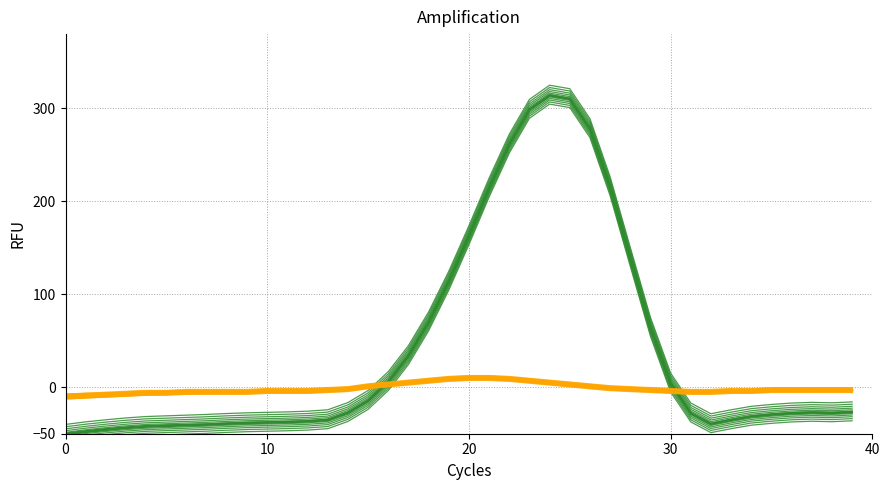

Does the chart display data point markers on the line(s)?

No